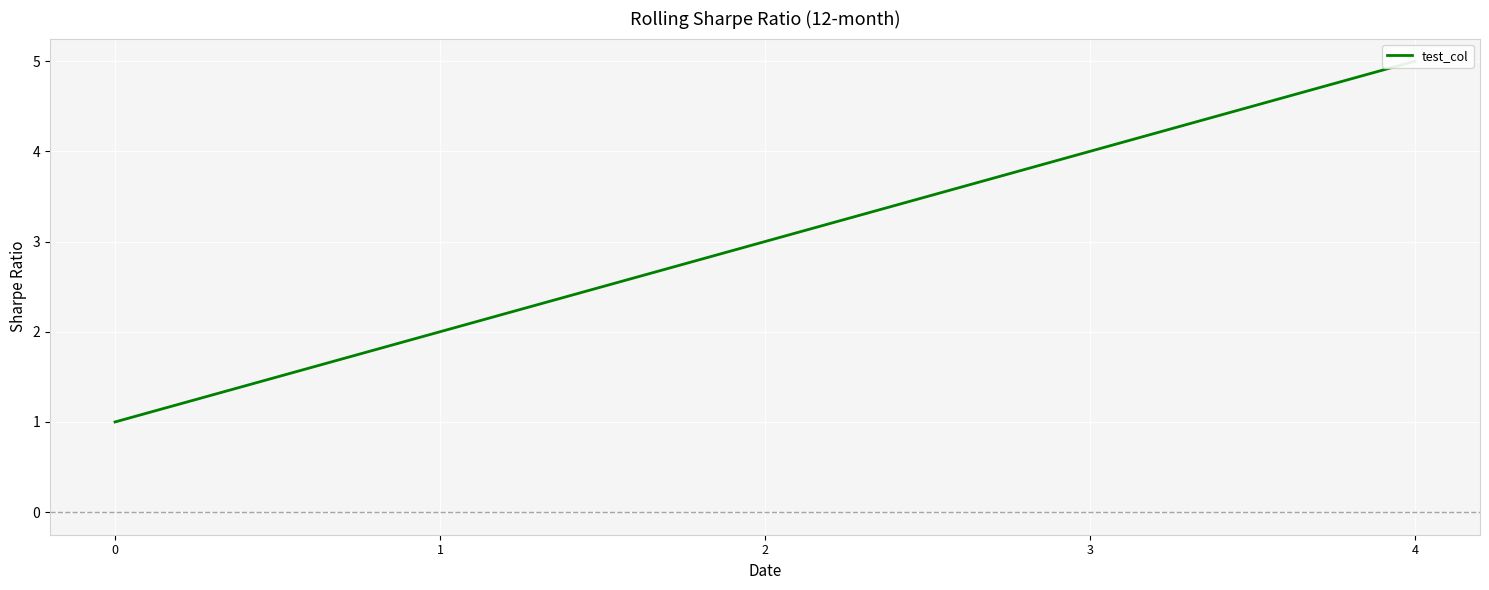

Approximately how many times larger is the value at 1 compared to 4?

0.4